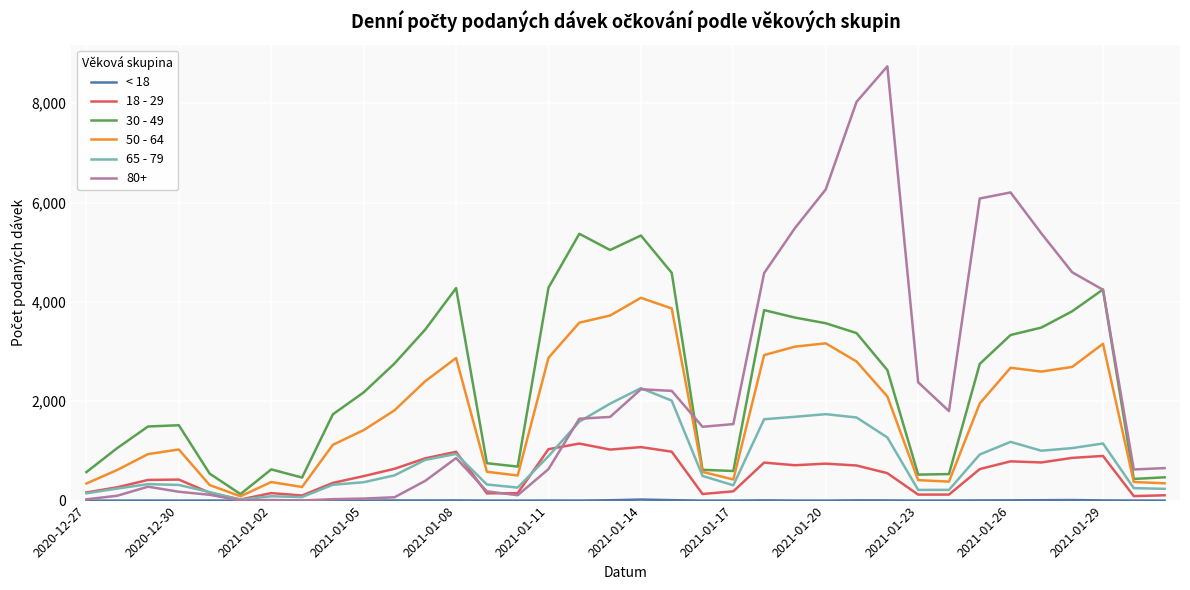

What is the greatest value displayed?

8741